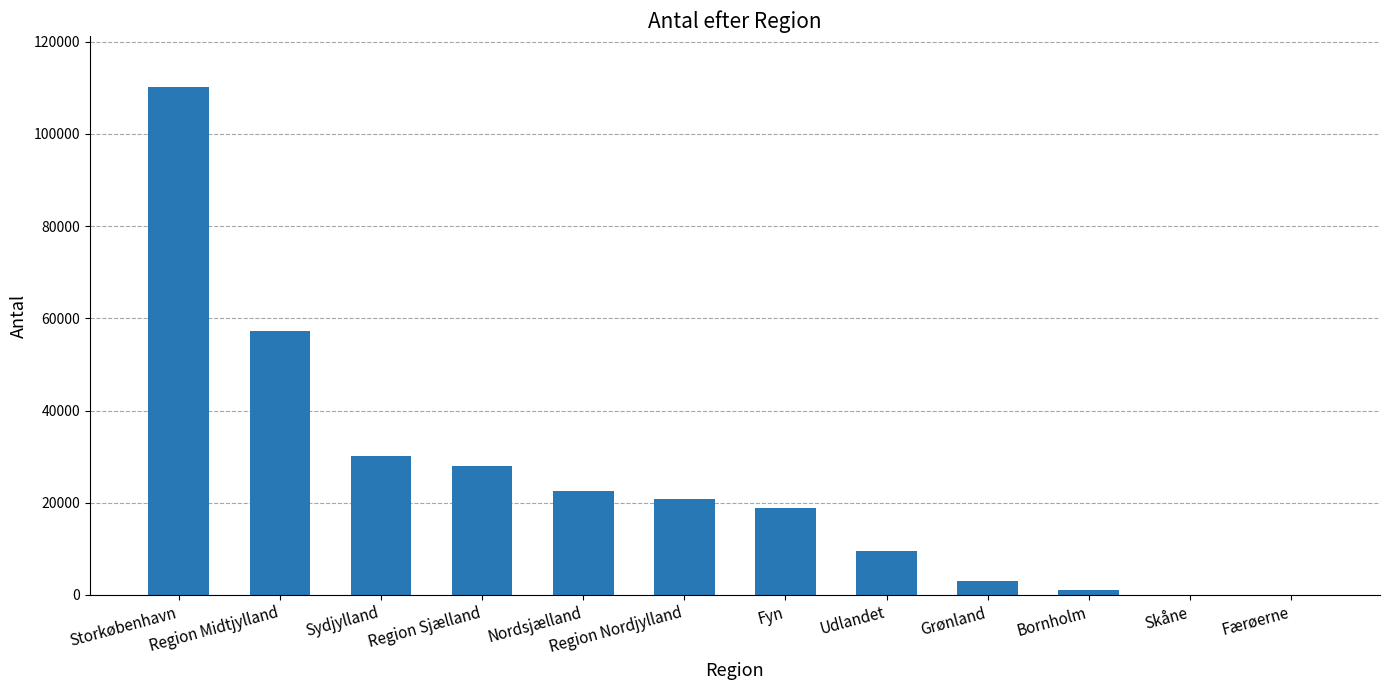

At which category does the chart reach its peak across all series?

Storkøbenhavn